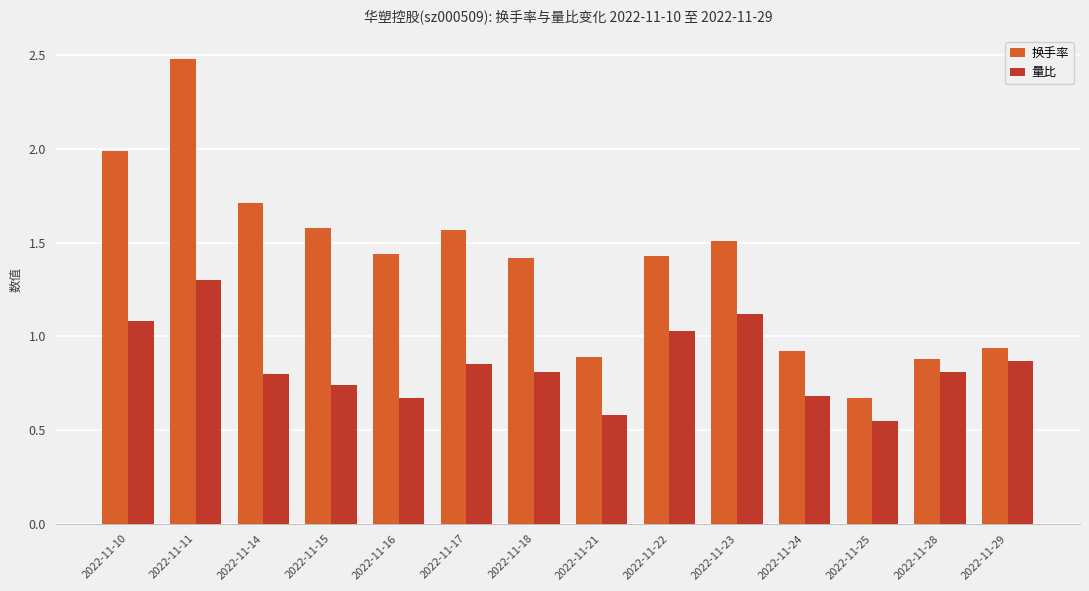

Is the value of 换手率 at 2022-11-24 greater than the value of 量比 at 2022-11-29?

Yes